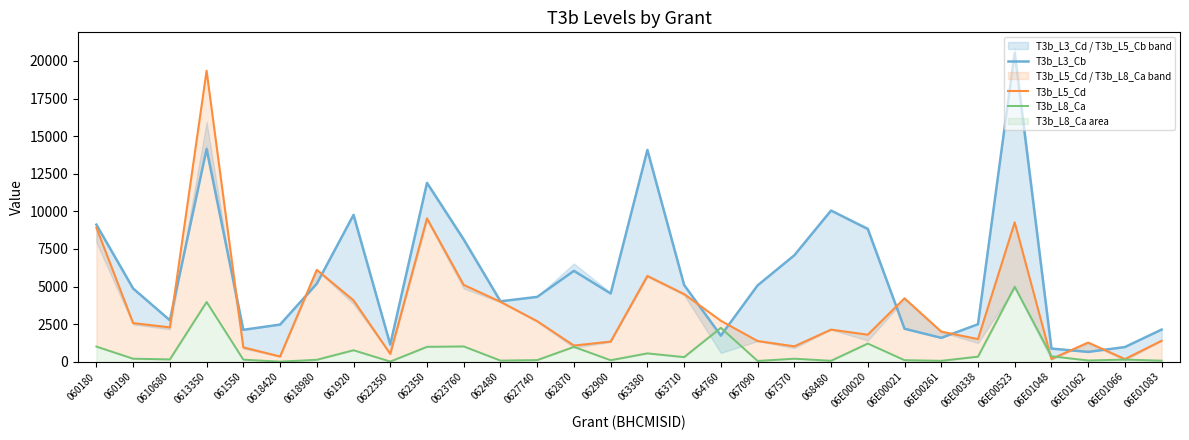

What are all the series names shown in the legend?

T3b_L3_Cb, T3b_L5_Cd, T3b_L8_Ca